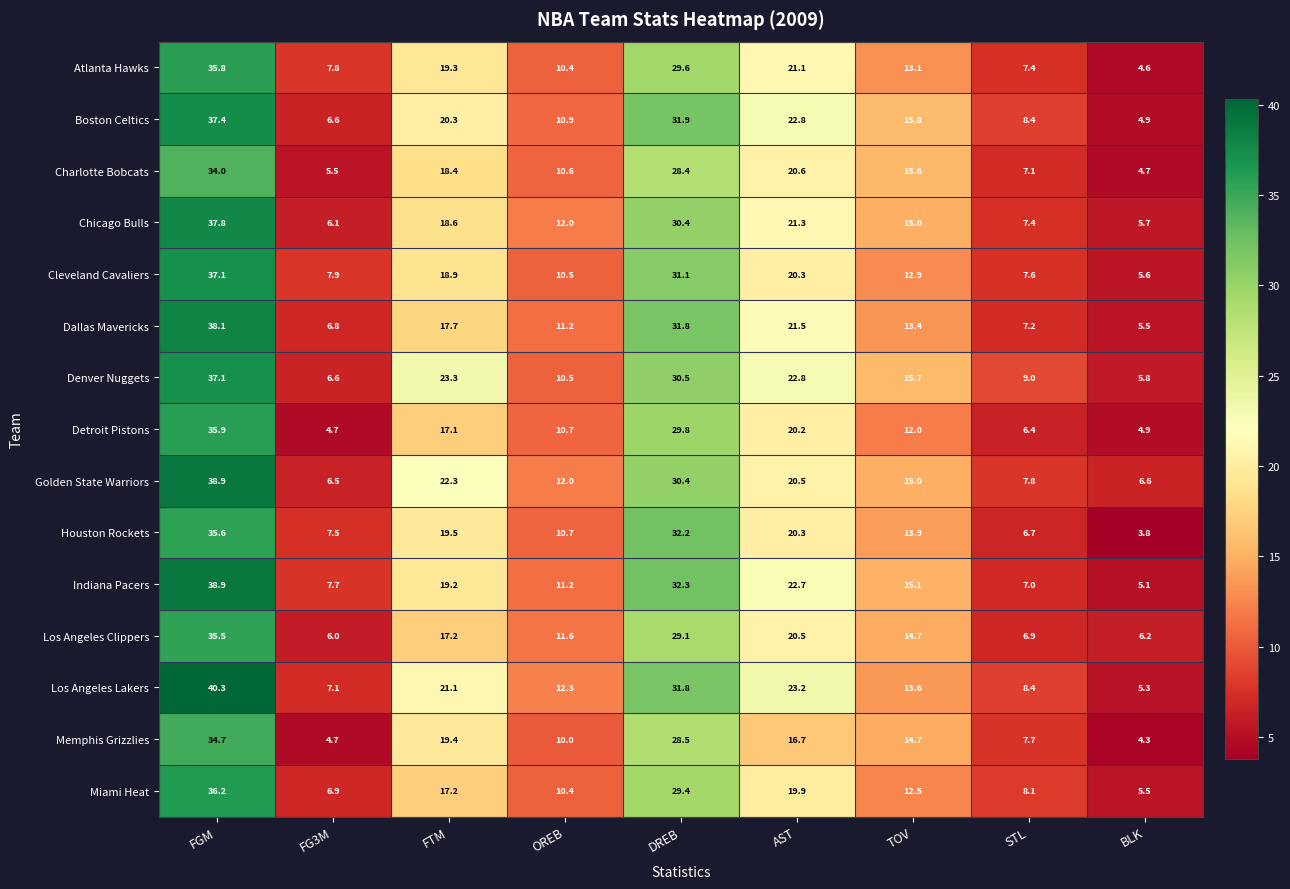

Which series changed the most between FG3M and BLK?

Houston Rockets